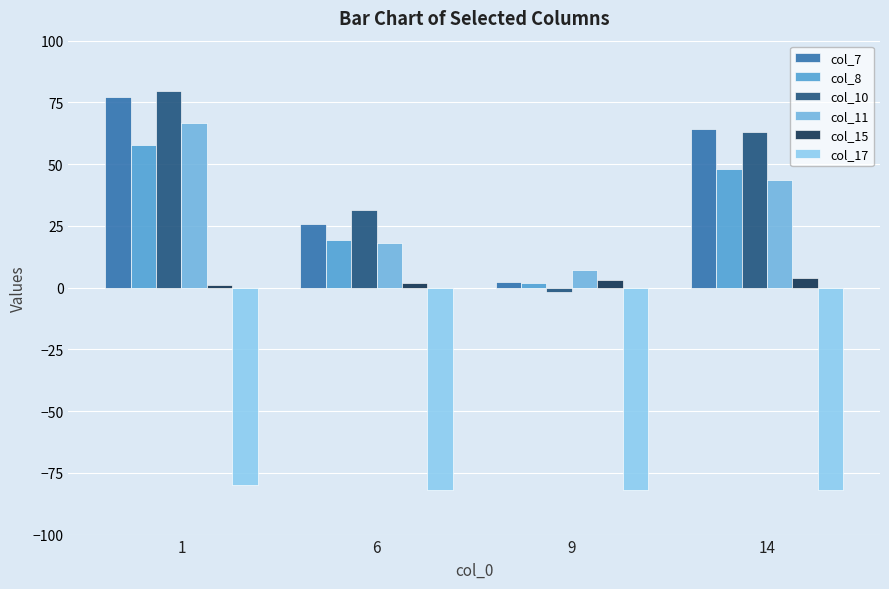

What is the value of the col_8 bar at the 3rd from the left?

1.8